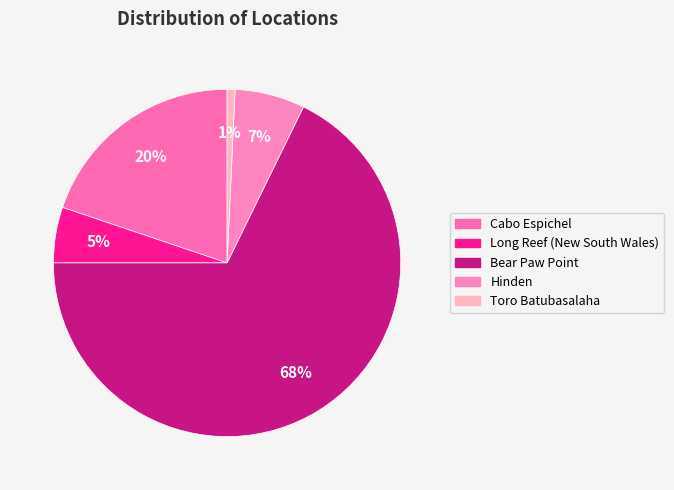

To the nearest percent, what is the difference between the Cabo Espichel and Hinden slice percentages?

13%